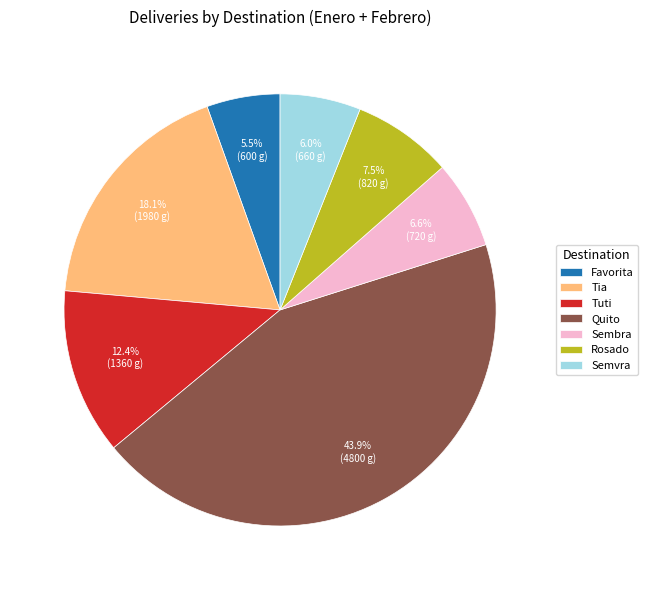

Does Rosado account for over 50% of the chart?

No